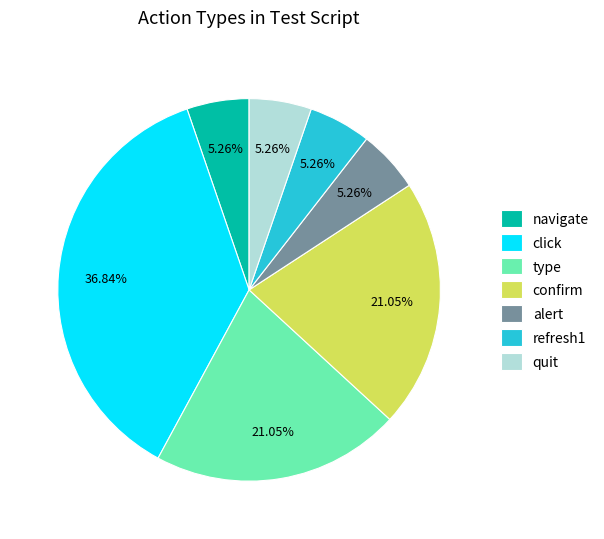

Which slice is the largest?

click